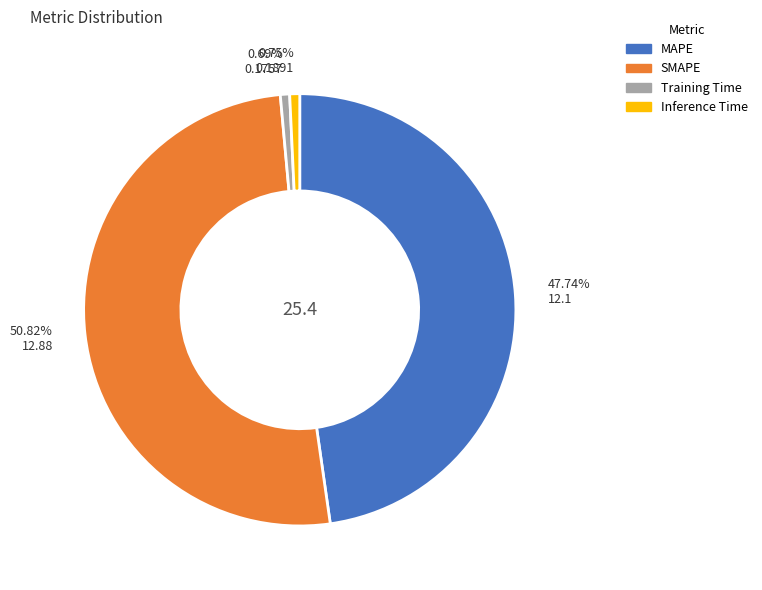

How many segments does this pie chart have?

4